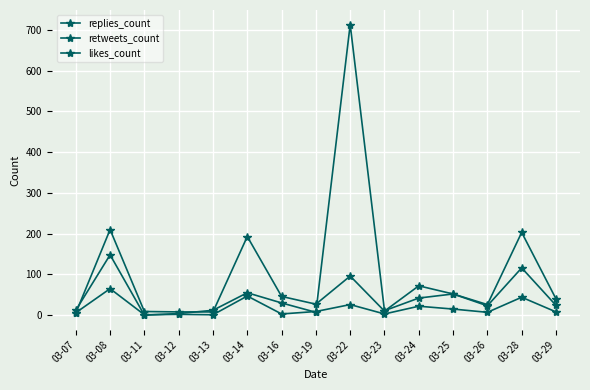

At which category is the sum across all series the highest?

03-22